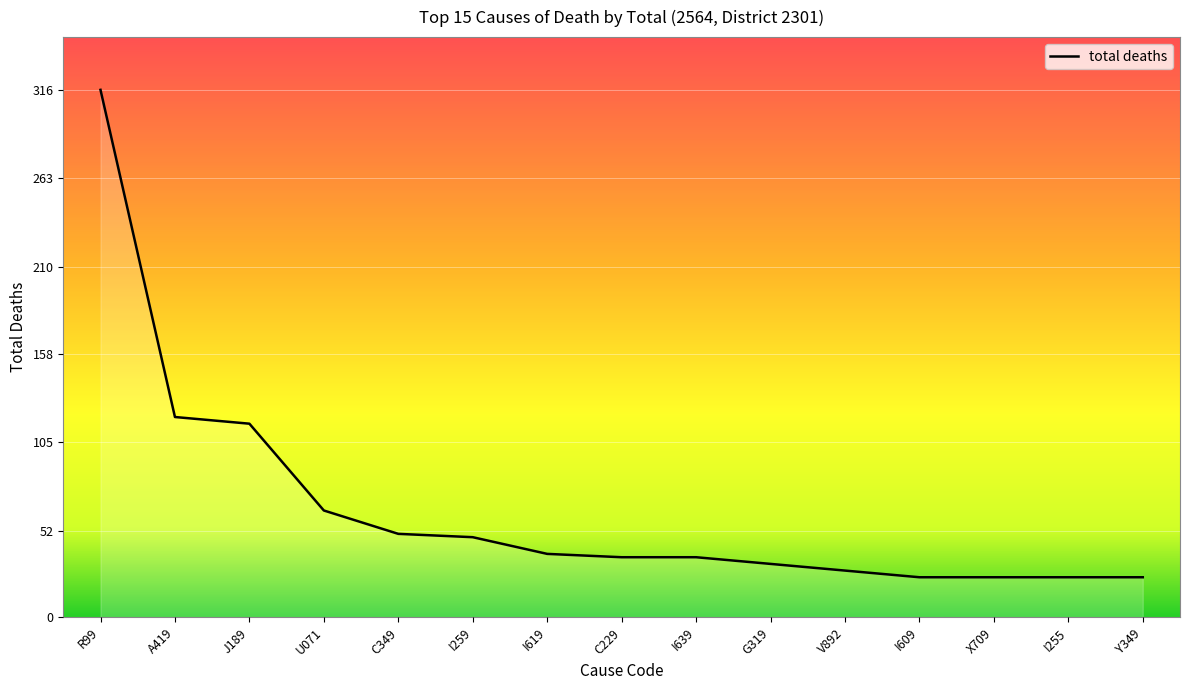

What is the change in value from G319 to Y349?

-8